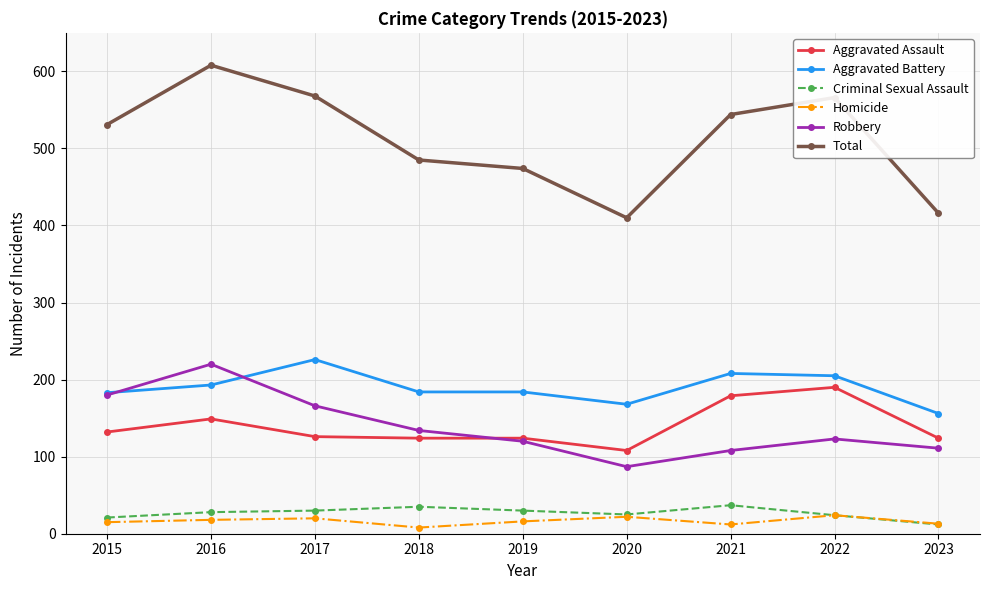

Read the Robbery value at 2018.

134